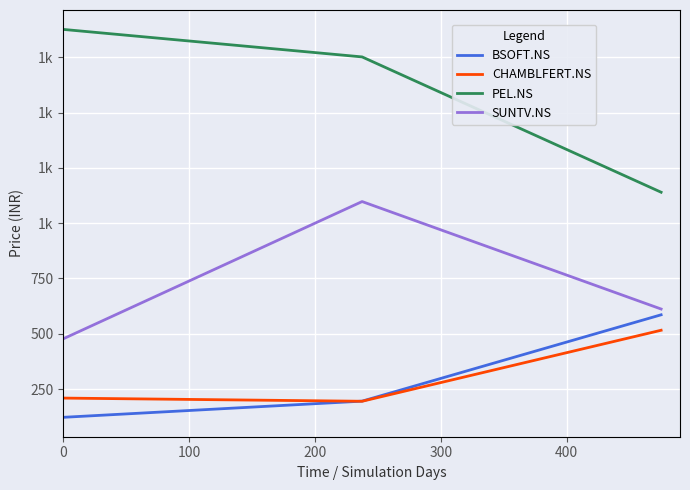

What are all the series names shown in the legend?

BSOFT.NS, CHAMBLFERT.NS, PEL.NS, SUNTV.NS